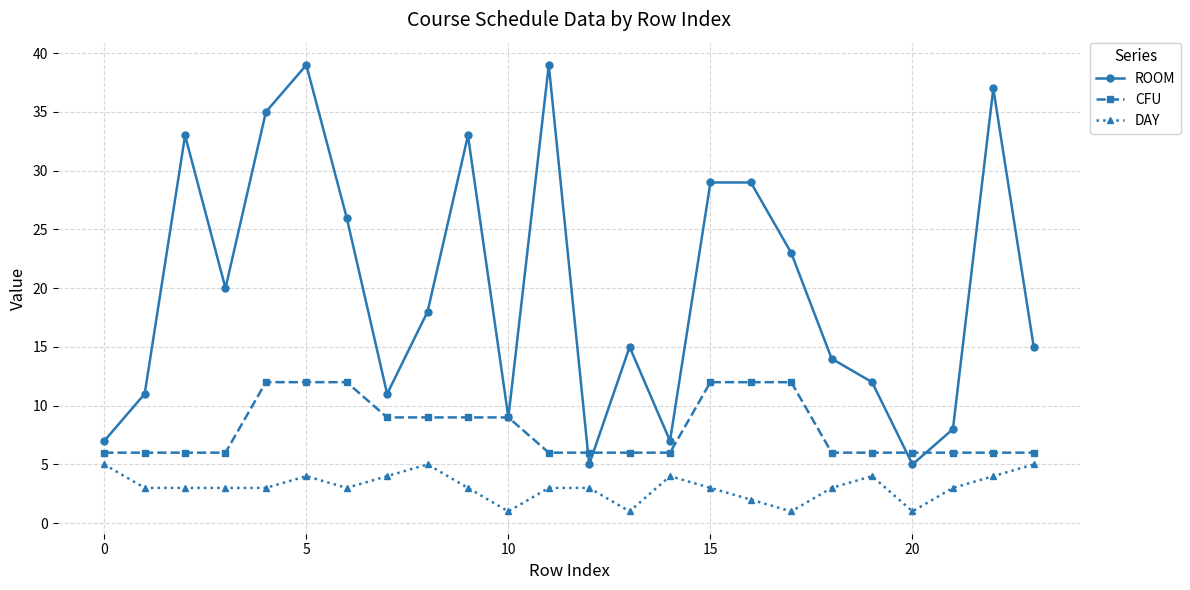

What is the maximum value shown in the chart?

39